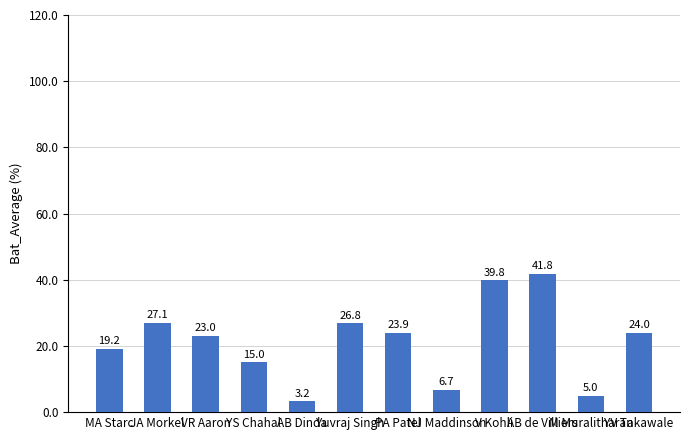

What value does the data have at YS Chahal?

15.0